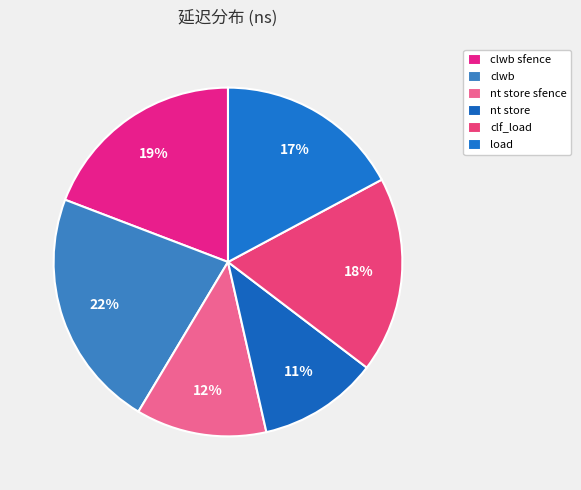

What is the change in value from clwb sfence to load?

-2